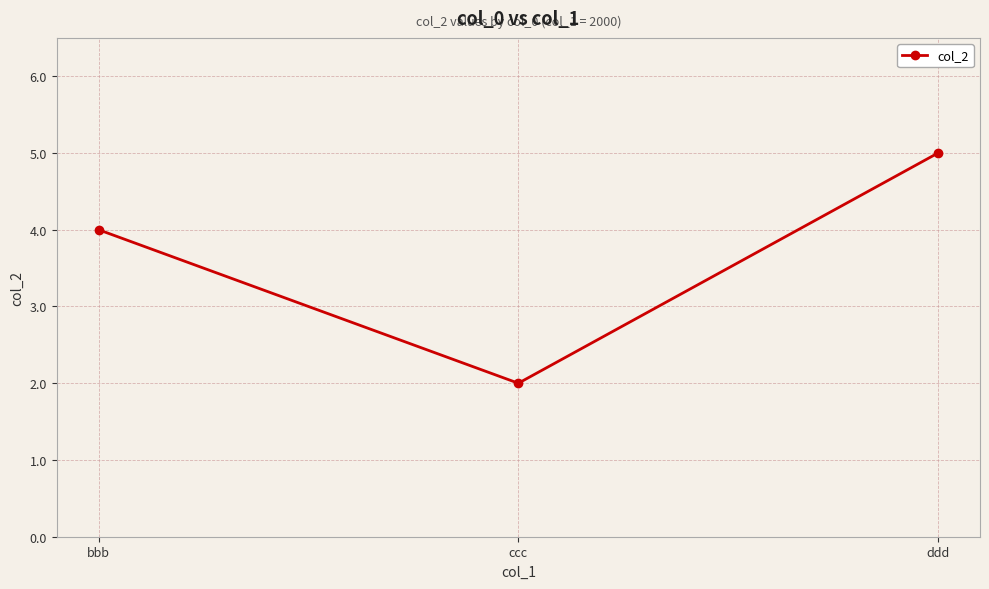

List the labels in order of value, largest first.

ddd, bbb, ccc